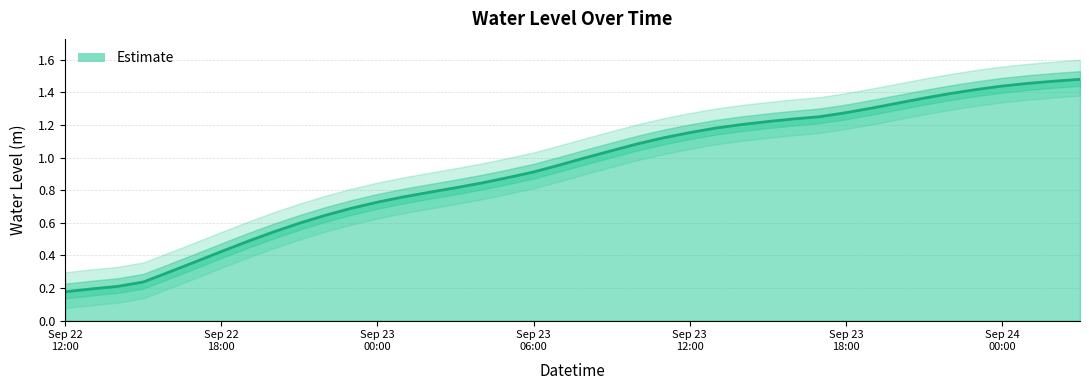

At which label is the value closest to 0?

Sep 22 12:00